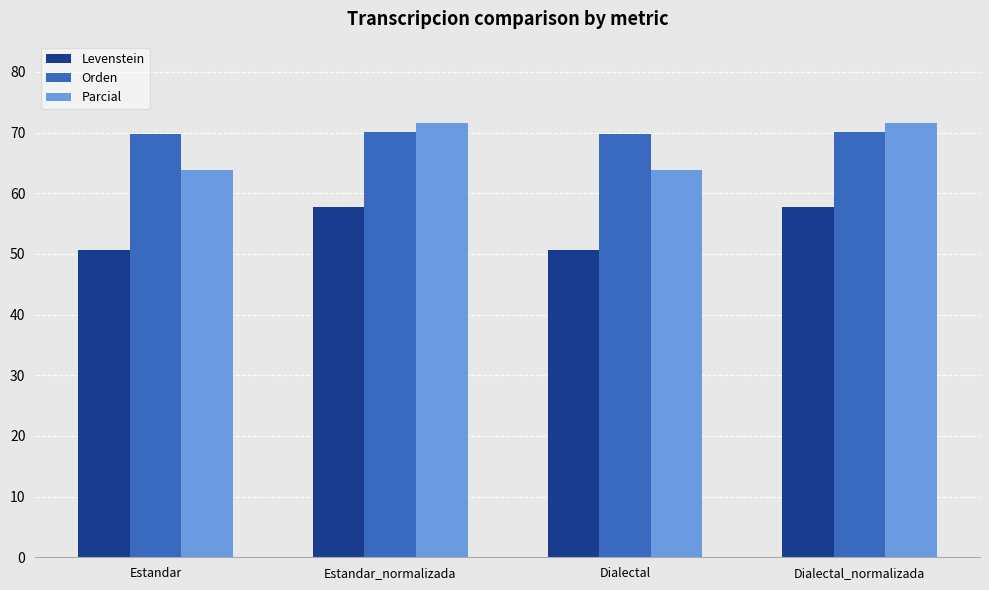

What is the approximate value of Orden at Dialectal_normalizada?

70.1